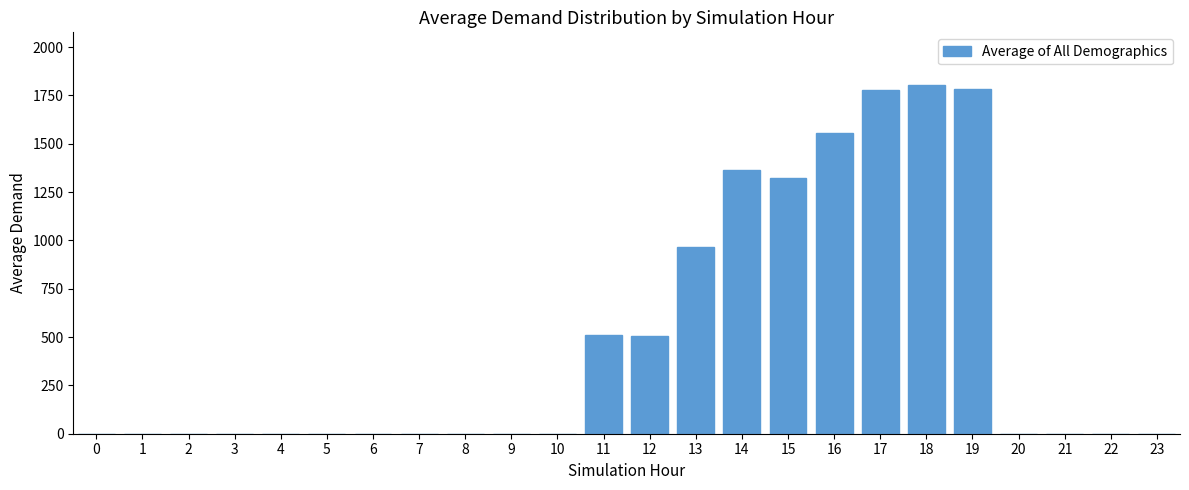

Is it true that the value at 3 is 612.8?

False